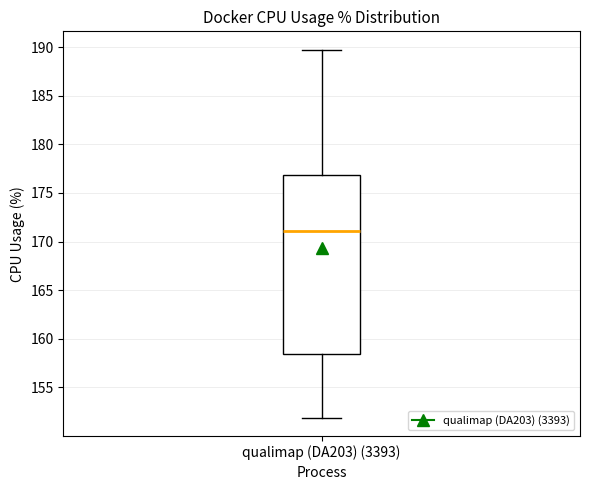

Read this box plot against the y-axis: the position of the median line, the range covered by the box, and the ends of both whiskers. The values are not printed on the chart, so give them approximately, as read against the axis.

median 171.0, box 158.5 to 177.0, whiskers 152.0 to 189.5